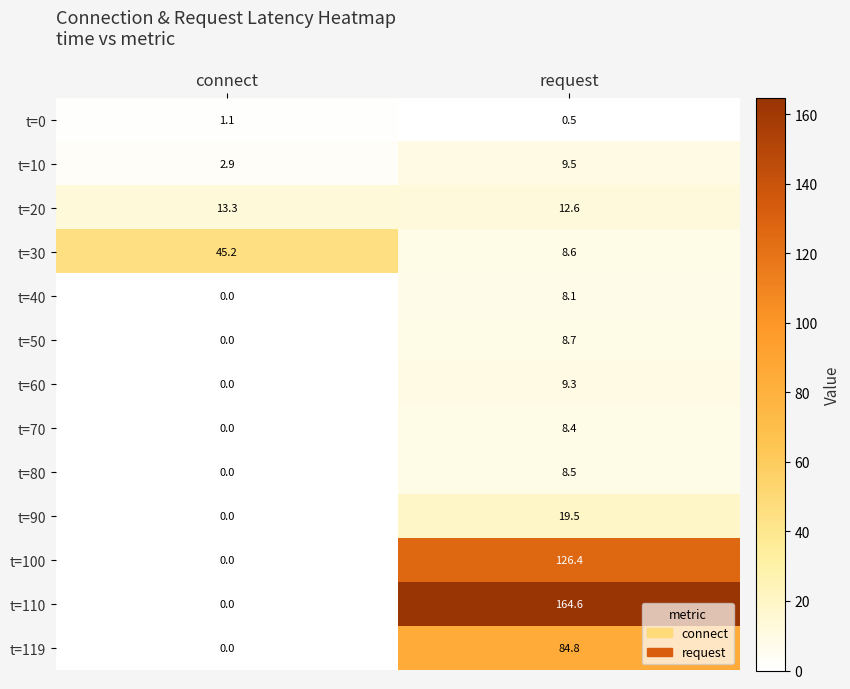

The value of t=50 at request is 8.7. True or false?

True